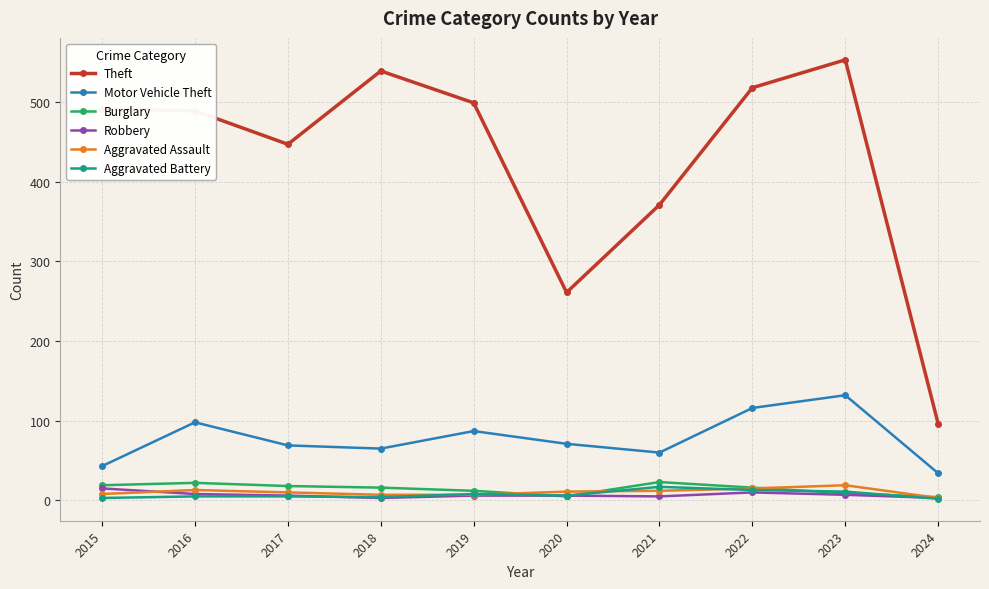

What is the total value across all series at 2021?

488